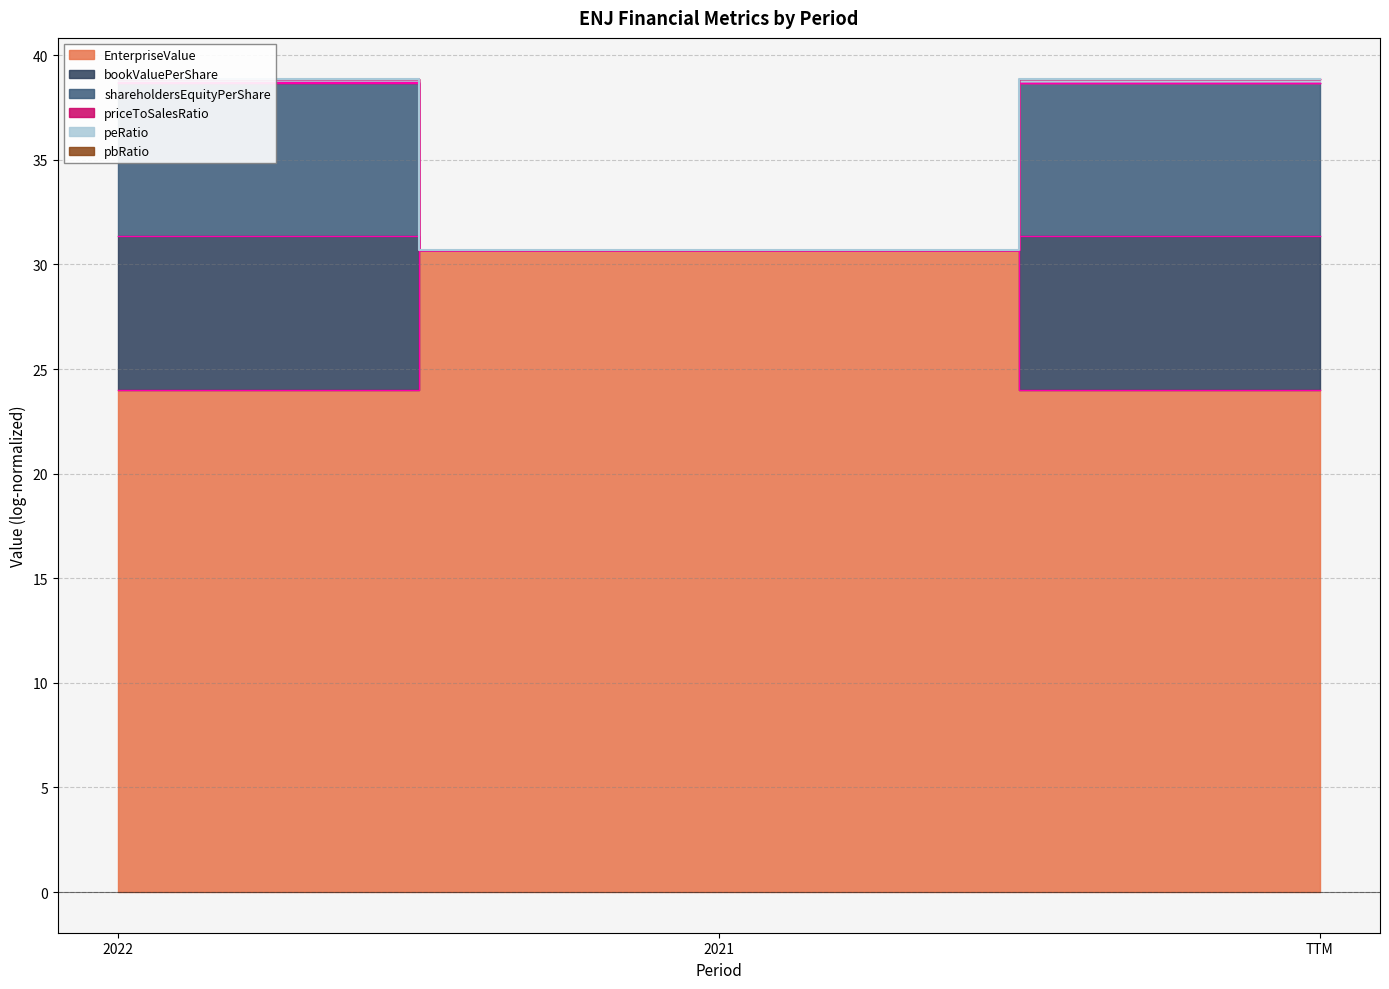

The pbRatio series shows 38.9 at TTM. True or false?

True